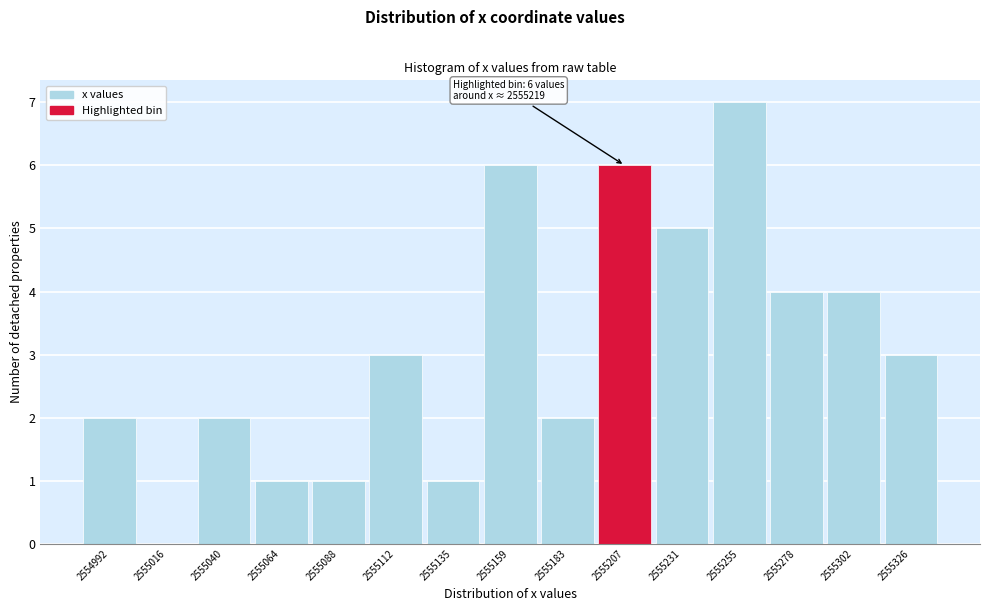

Reading left to right, transcribe all the data shown in this chart.

2554992=2	2555016=0	2555040=2	2555064=1	2555088=1	2555112=3	2555135=1	2555159=6	2555183=2	2555207=6	2555231=5	2555255=7	2555278=4	2555302=4	2555326=3